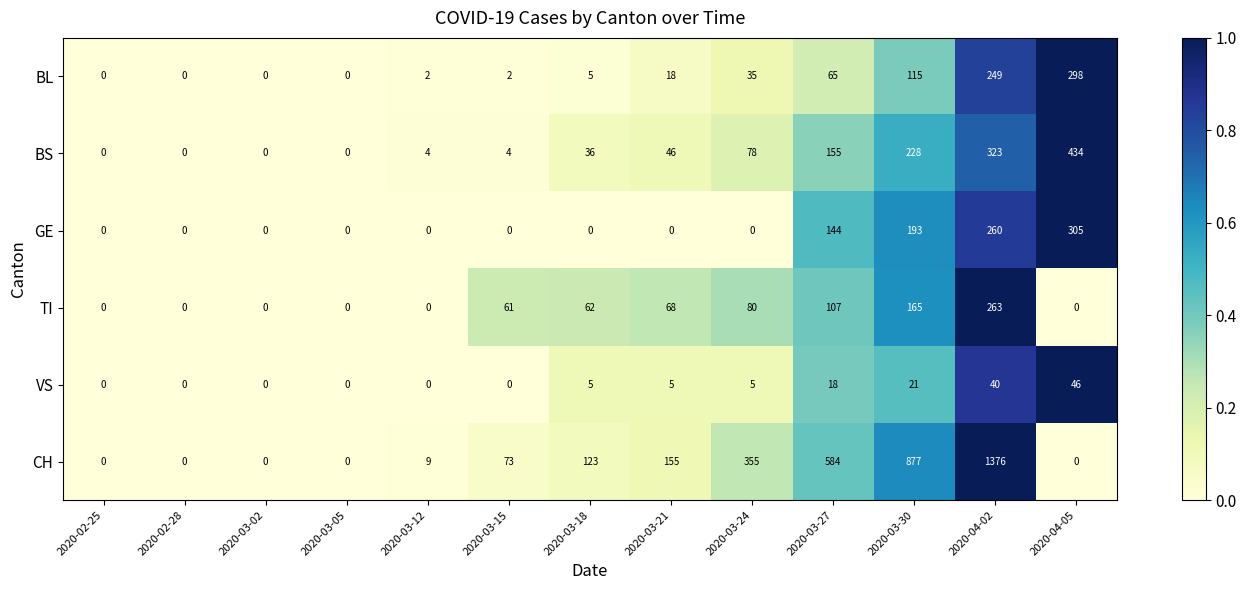

At which label does CH reach its peak?

2020-04-02